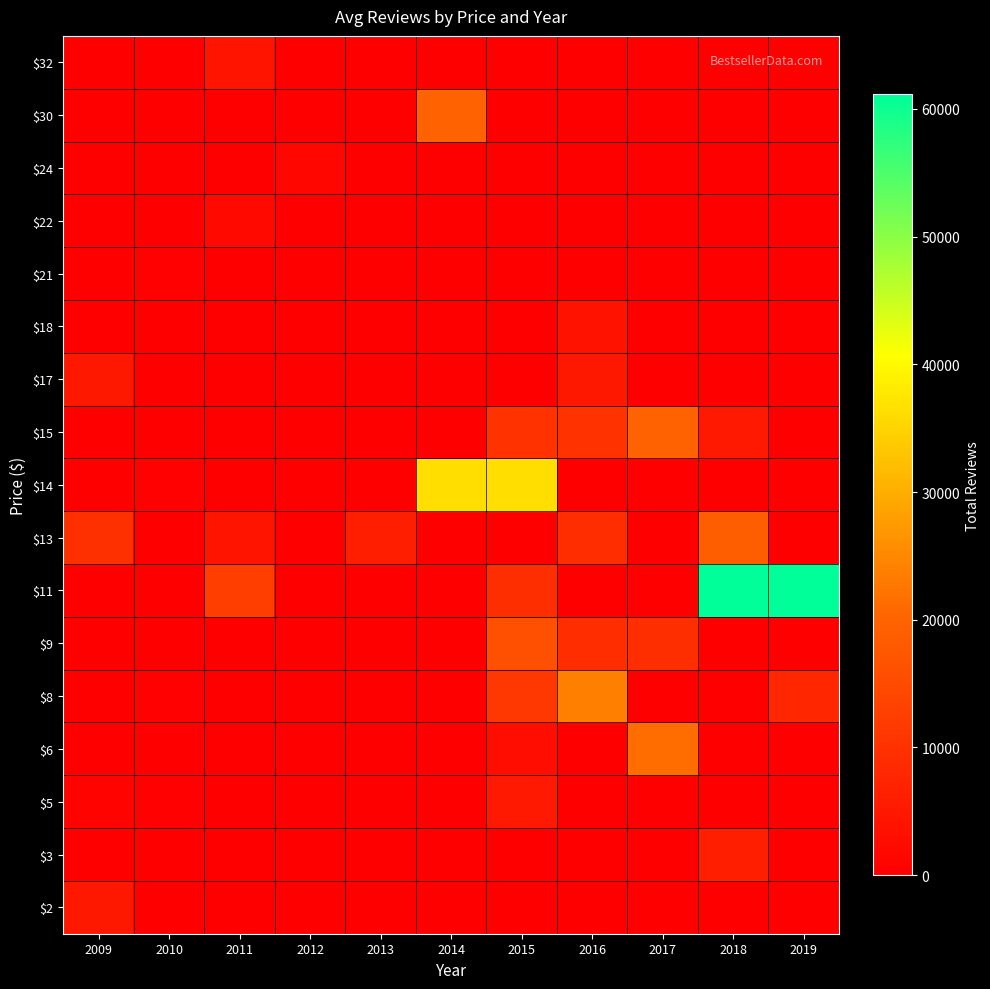

Which has a higher value, 2019 or 2013?

2019